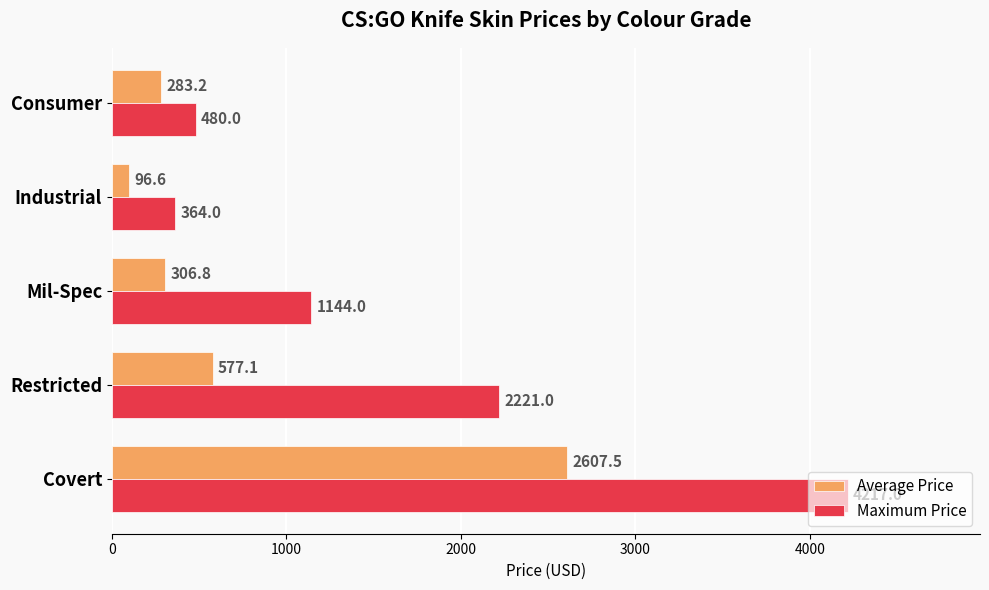

What is the difference between the maximum and minimum values in the Average Price series?

2510.9